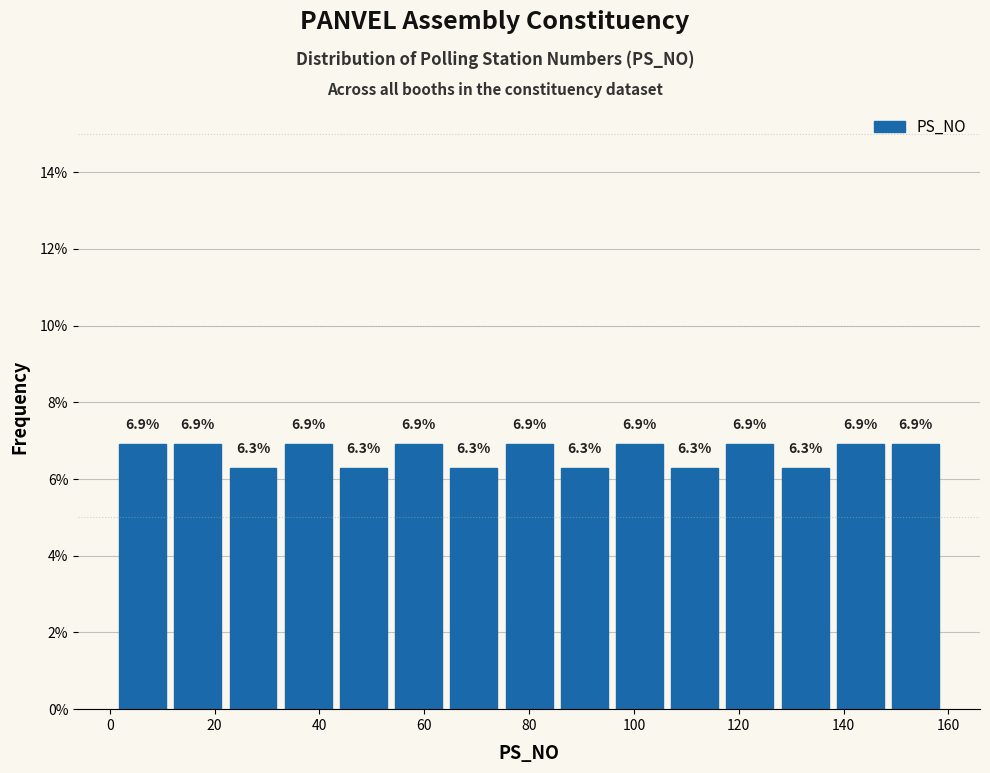

Reading left to right, transcribe this chart: for each bar, give the range it covers on the x-axis and its height. The bar edges are not printed on the chart, so give them approximately, as read against the axis.

2 to 12: 6.9
12 to 22: 6.9
22 to 32: 6.3
32 to 44: 6.9
44 to 54: 6.3
54 to 64: 6.9
64 to 74: 6.3
74 to 86: 6.9
86 to 96: 6.3
96 to 106: 6.9
106 to 116: 6.3
116 to 128: 6.9
128 to 138: 6.3
138 to 148: 6.9
148 to 160: 6.9